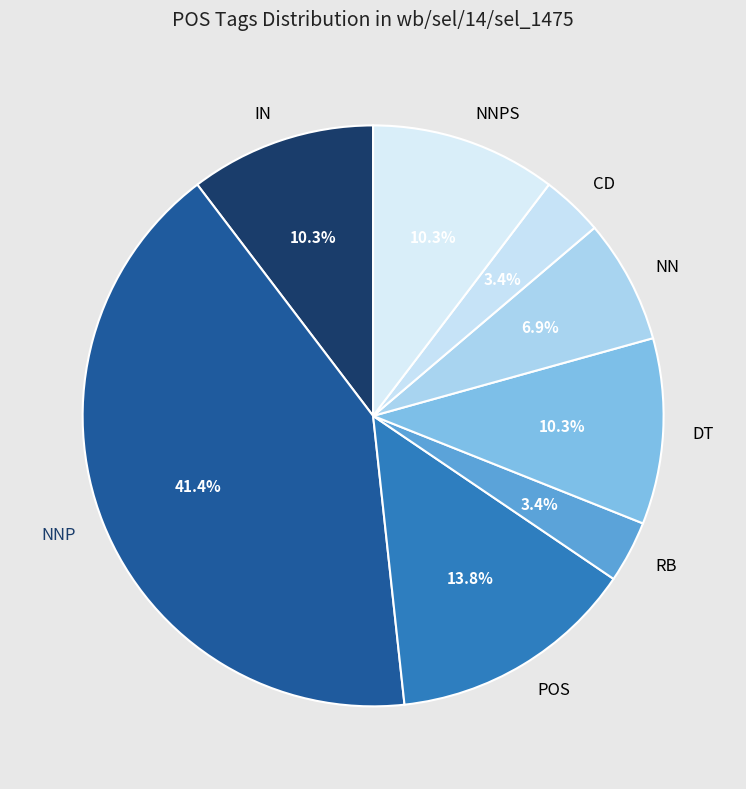

Is the sum of DT and NNP greater than half?

Yes